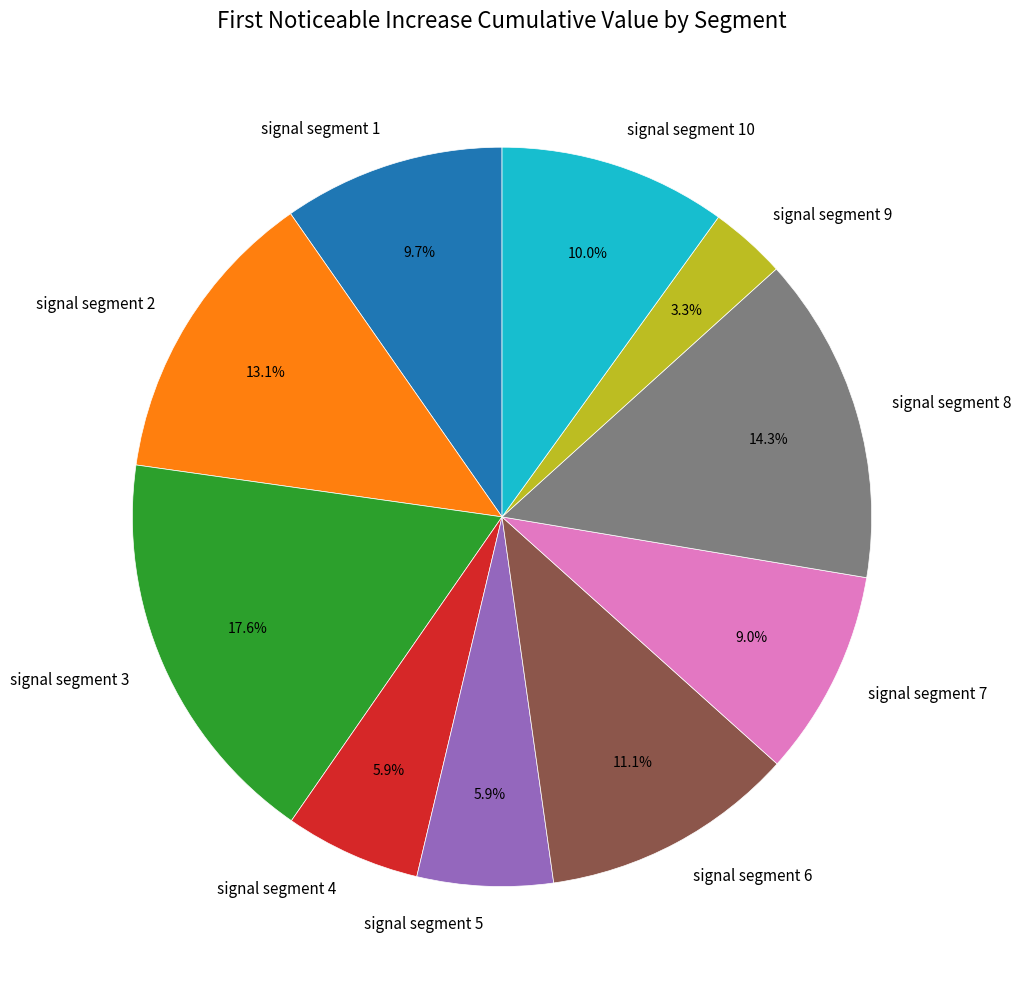

Is there a majority slice in this chart?

No